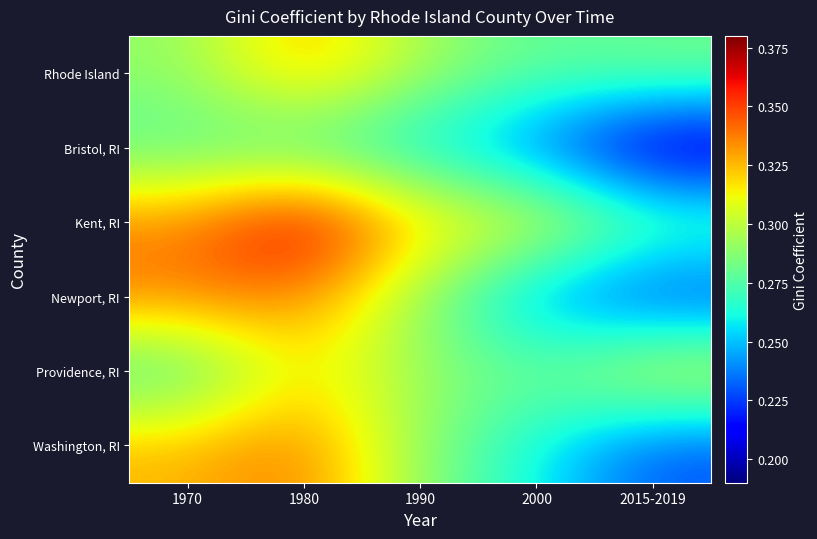

What is the minimum value shown in the chart?

0.2